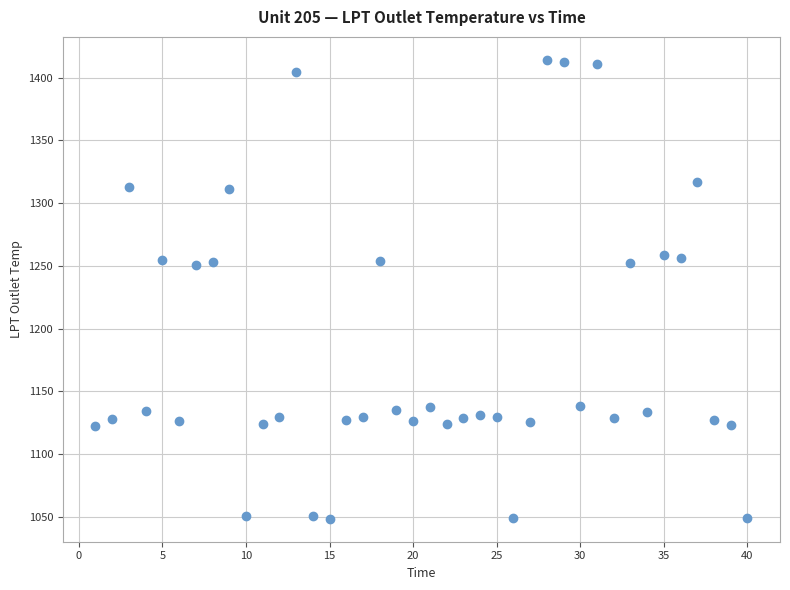

What is the range of Y values (max minus min)?

365.8